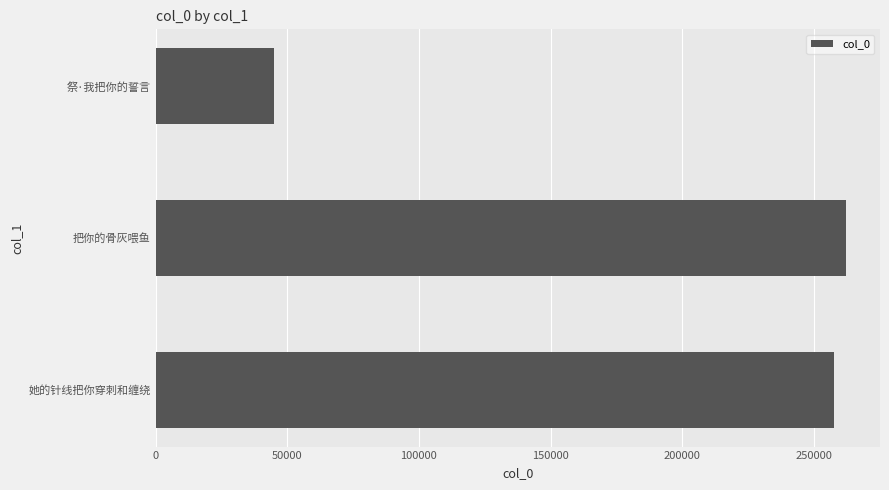

Reading bottom to top, what are all the values shown in this chart?

257648	262105	44983